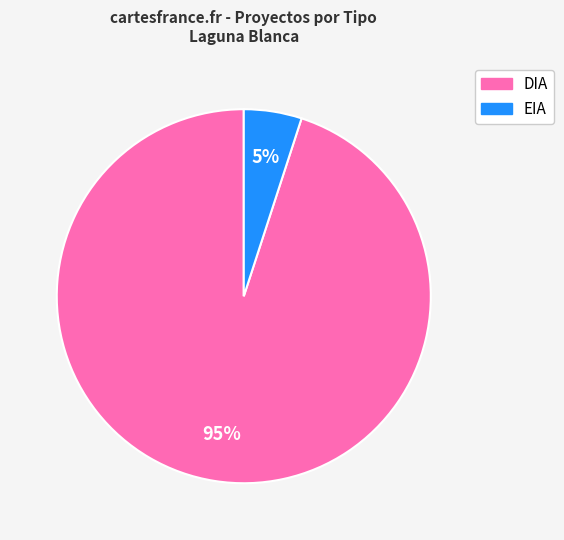

Does any single category account for the majority?

Yes